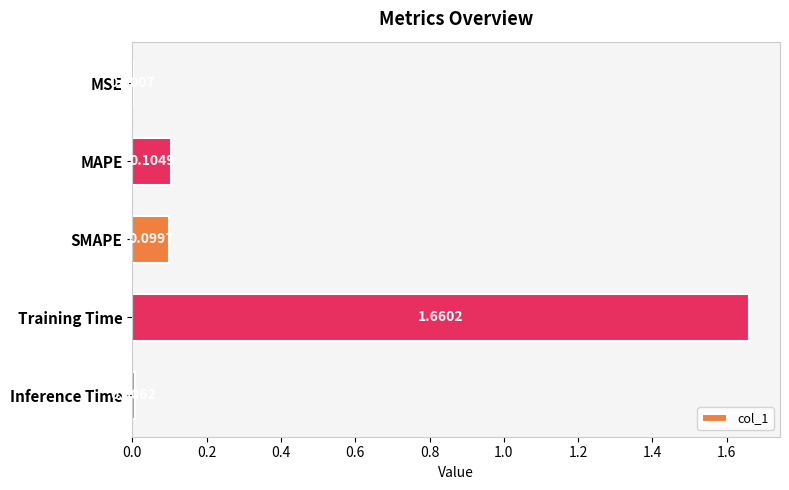

Between MSE and MAPE, which is larger?

MAPE